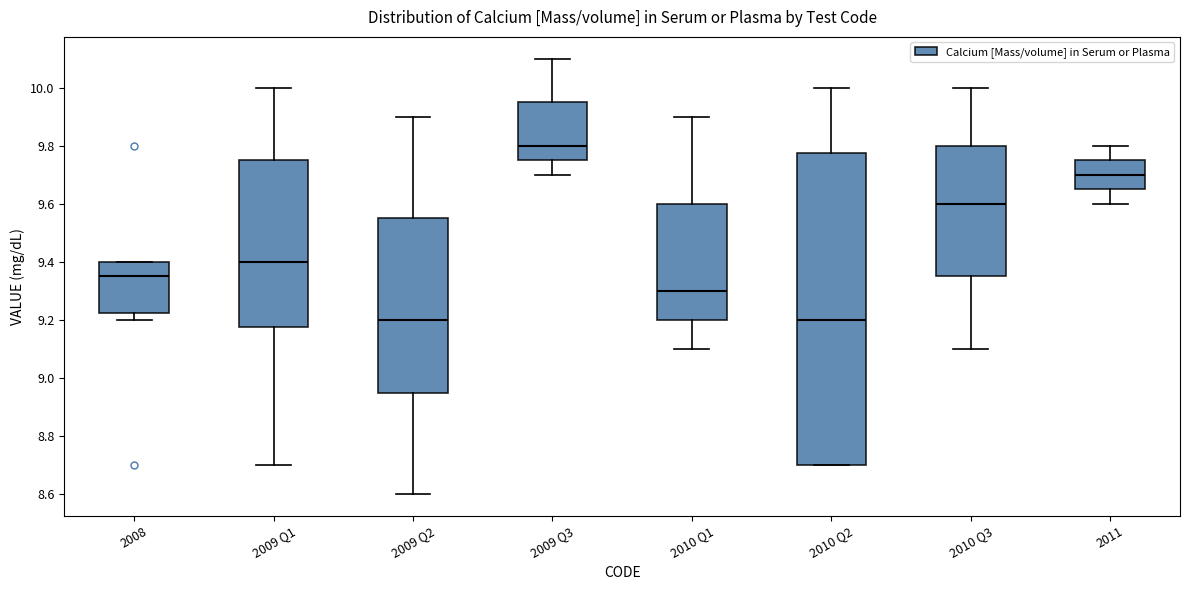

Reading left to right, transcribe this box plot: for each box, give where its median line is, the range the box spans, and where its two whiskers end, as read against the y-axis. The values are not printed on the chart, so give them approximately, as read against the axis.

2008: median 9.36, box 9.22 to 9.40, whiskers 9.20 to 9.40
2009 Q1: median 9.40, box 9.18 to 9.76, whiskers 8.70 to 10.00
2009 Q2: median 9.20, box 8.96 to 9.56, whiskers 8.60 to 9.90
2009 Q3: median 9.80, box 9.76 to 9.96, whiskers 9.70 to 10.10
2010 Q1: median 9.30, box 9.20 to 9.60, whiskers 9.10 to 9.90
2010 Q2: median 9.20, box 8.70 to 9.78, whiskers 8.70 to 10.00
2010 Q3: median 9.60, box 9.36 to 9.80, whiskers 9.10 to 10.00
2011: median 9.70, box 9.66 to 9.76, whiskers 9.60 to 9.80